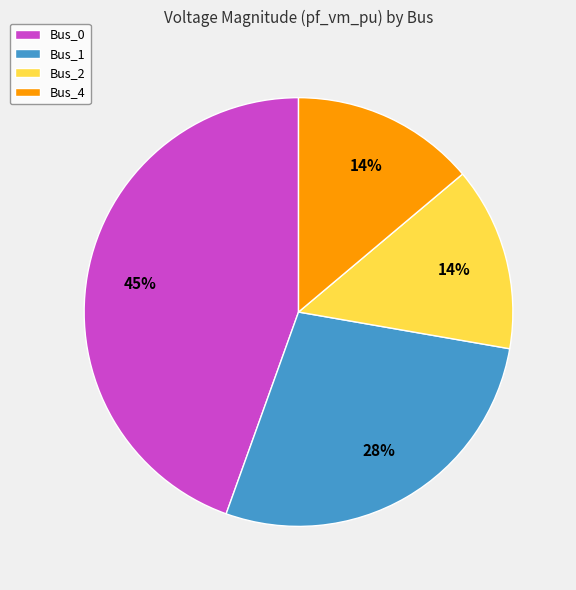

Is Bus_0 the majority of the pie?

No